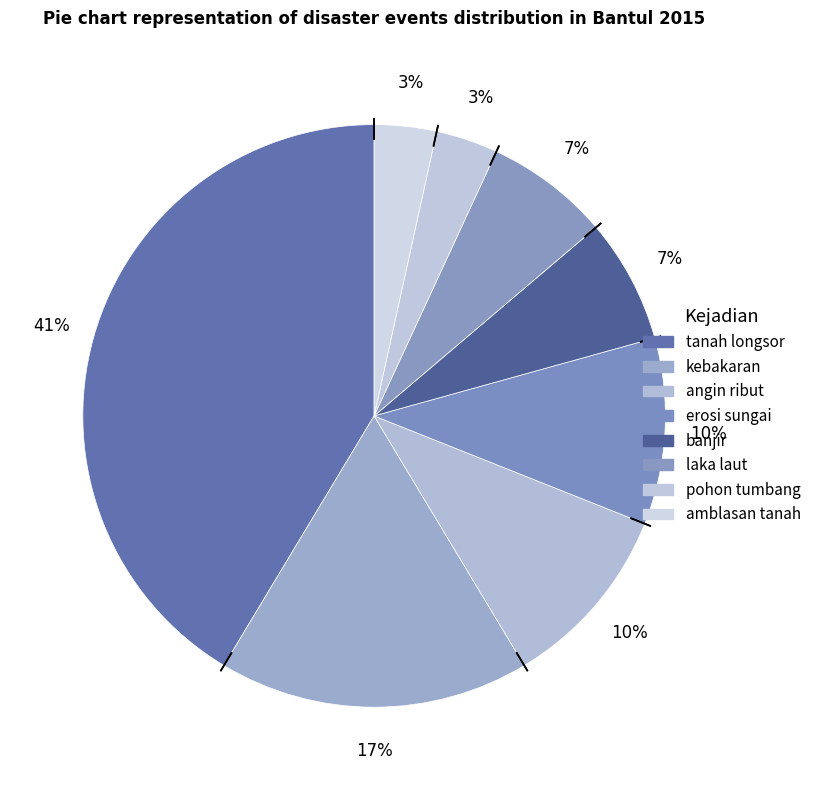

Do erosi sungai and banjir together represent more than half of the pie?

No